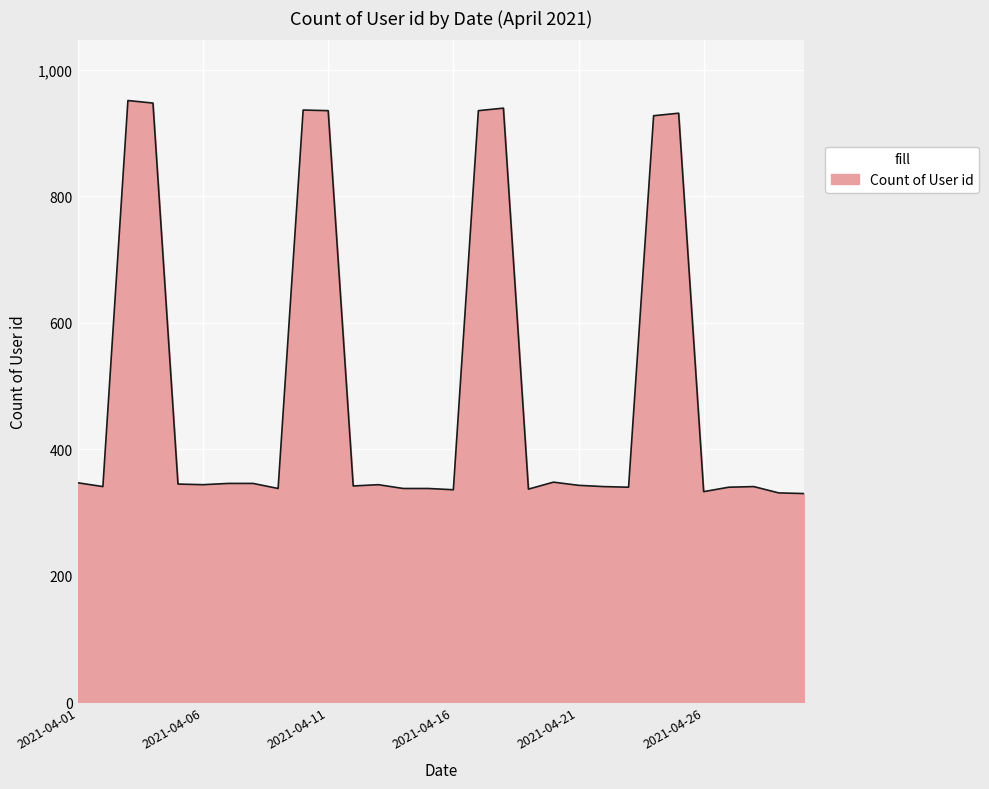

What is the difference between the maximum and minimum values?

621